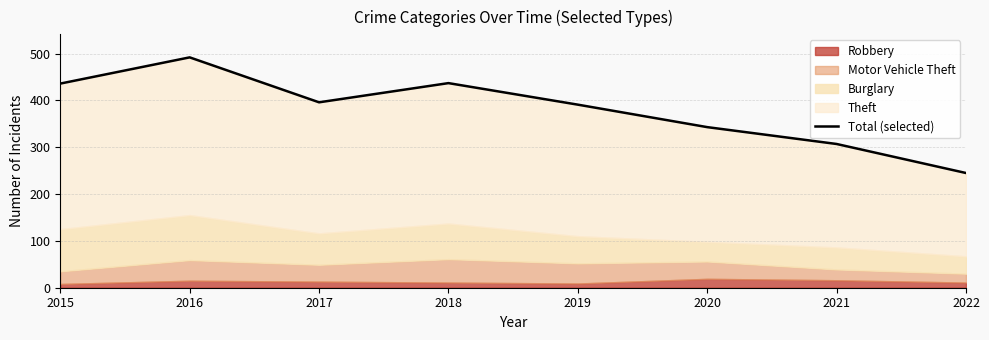

Reading right to left, transcribe all the data shown in this chart.

245	307	343	391	437	396	492	436